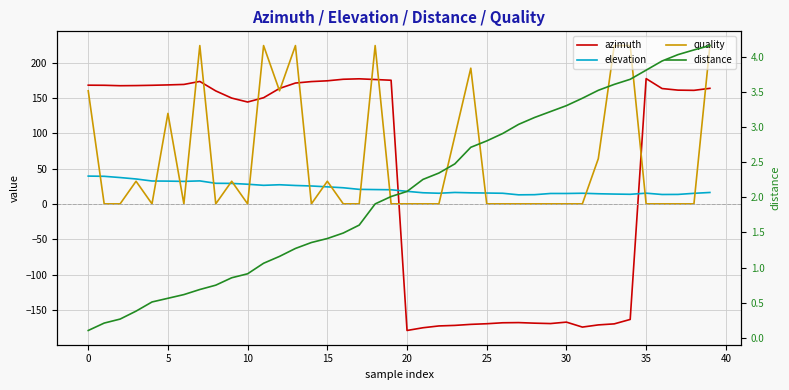

In quality, how many points are lower than both neighbors (excluding endpoints)?

6